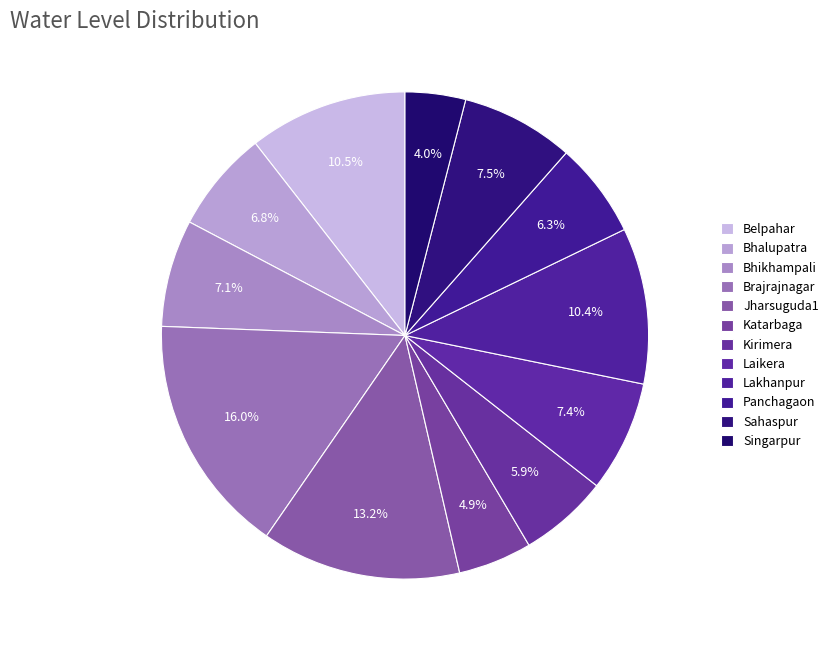

What percentage is the Panchagaon slice, to the nearest percent?

6%